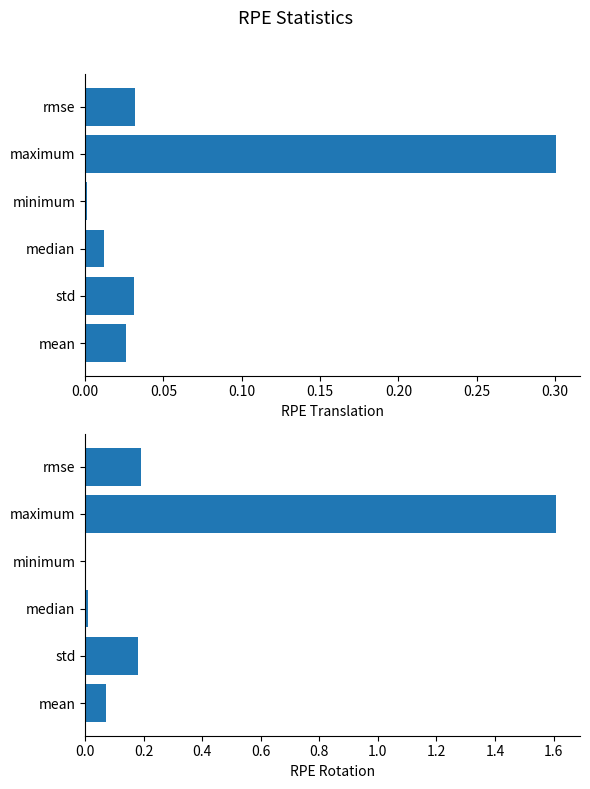

What is the difference between the maximum and second lowest values in the Max Temp Translation series?

0.3